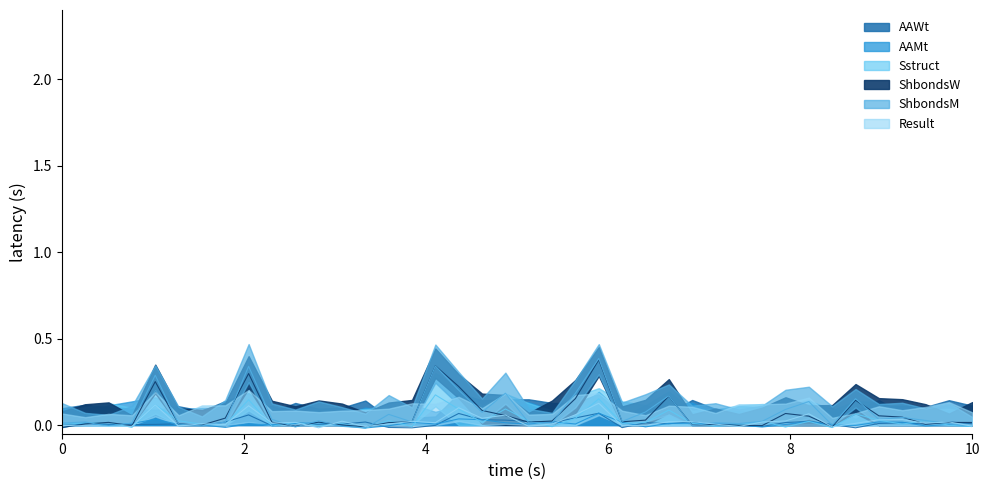

At which category does the chart reach its peak across all series?

23